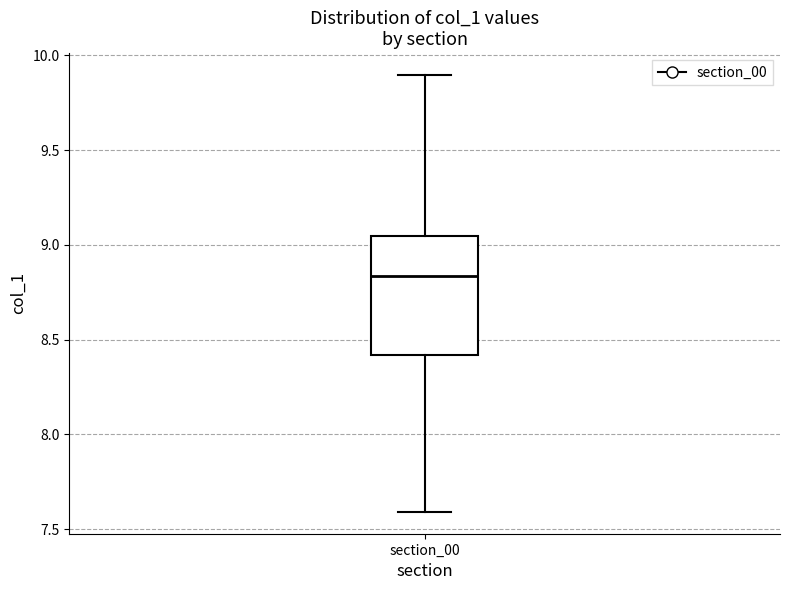

Read this box plot against the y-axis: the position of the median line, the range covered by the box, and the ends of both whiskers. The values are not printed on the chart, so give them approximately, as read against the axis.

median 8.85, box 8.40 to 9.05, whiskers 7.60 to 9.90